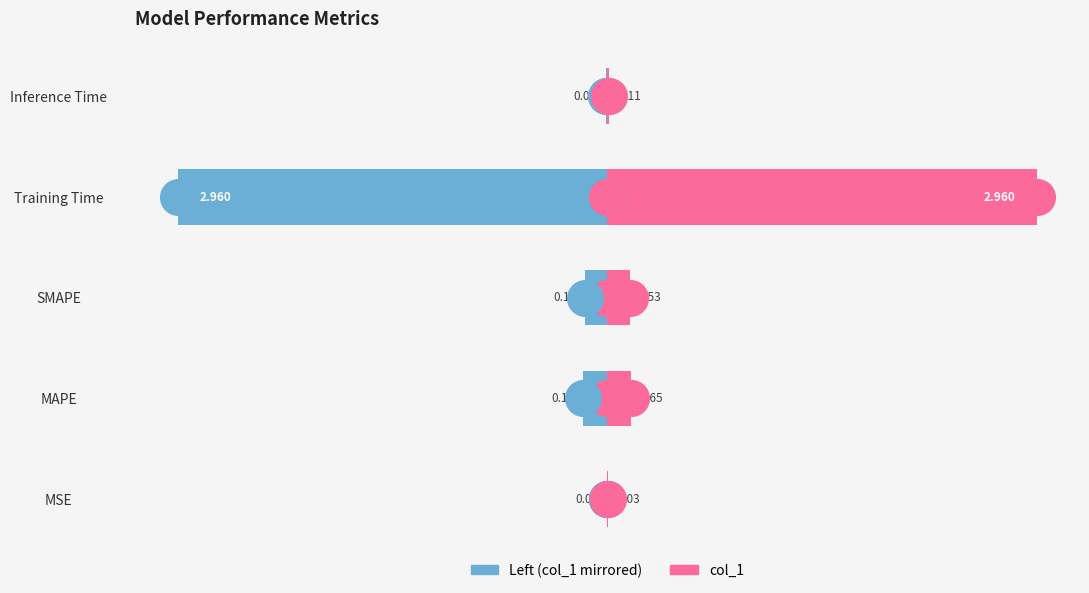

Is the value of Left (col_1 mirrored) at SMAPE greater than the value of col_1 at Training Time?

No